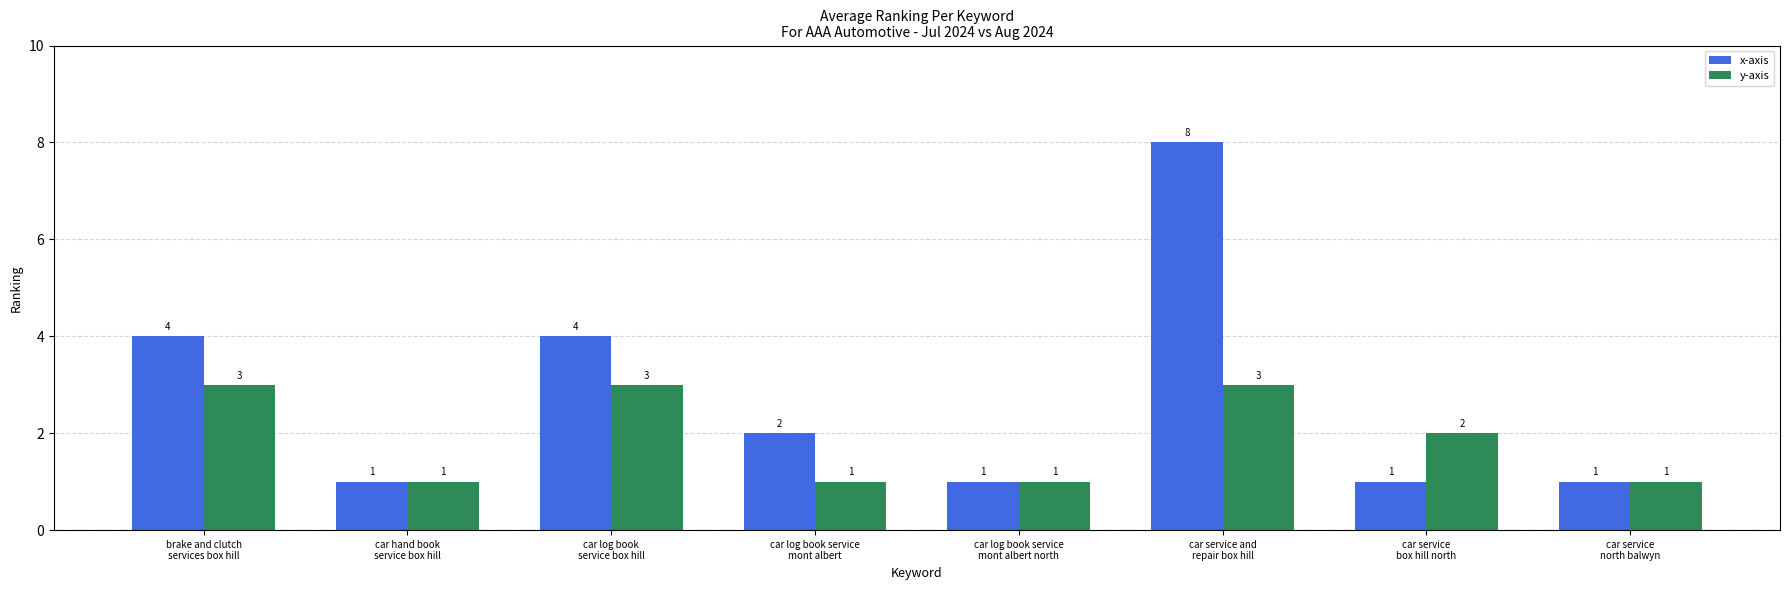

Reading right to left, extract all data points from this chart.

x-axis: 1	1	8	1	2	4	1	4
y-axis: 1	2	3	1	1	3	1	3